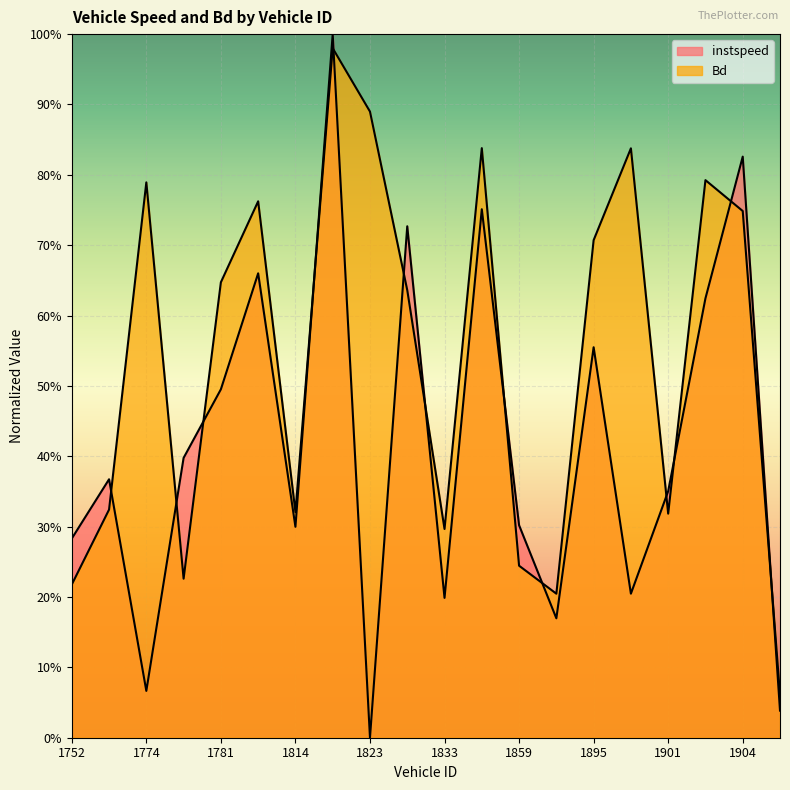

At 1896, list the series in order from smallest to largest.

instspeed, Bd